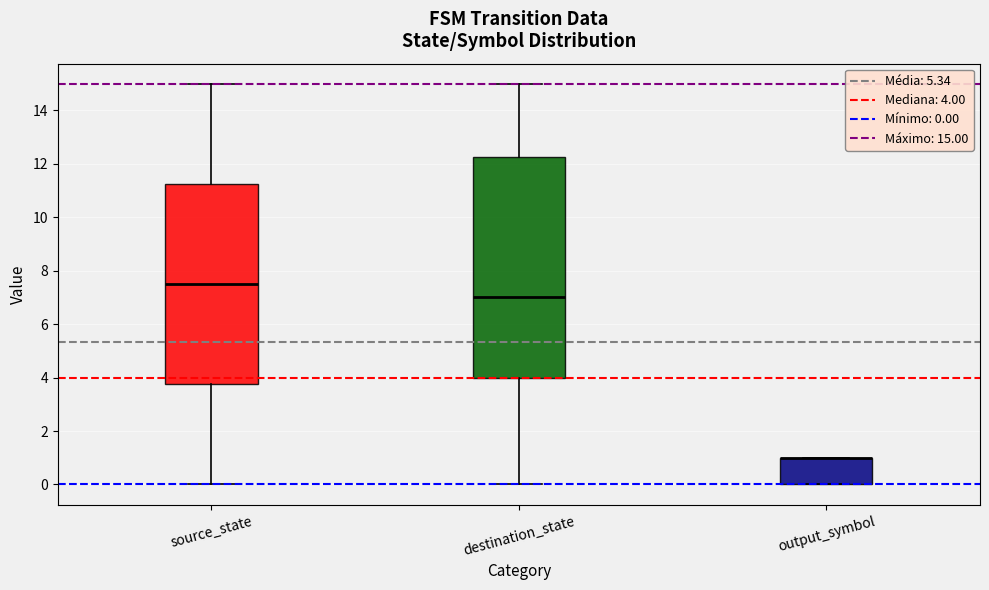

Reading left to right, transcribe this box plot: for each box, give where its median line is, the range the box spans, and where its two whiskers end, as read against the y-axis. The values are not printed on the chart, so give them approximately, as read against the axis.

source_state: median 7.6, box 3.8 to 11.2, whiskers 0.0 to 15.0
destination_state: median 7.0, box 4.0 to 12.2, whiskers 0.0 to 15.0
output_symbol: median 1.0 (drawn on the box's upper edge), box 0.0 to 1.0, whiskers 0.0 to 1.0